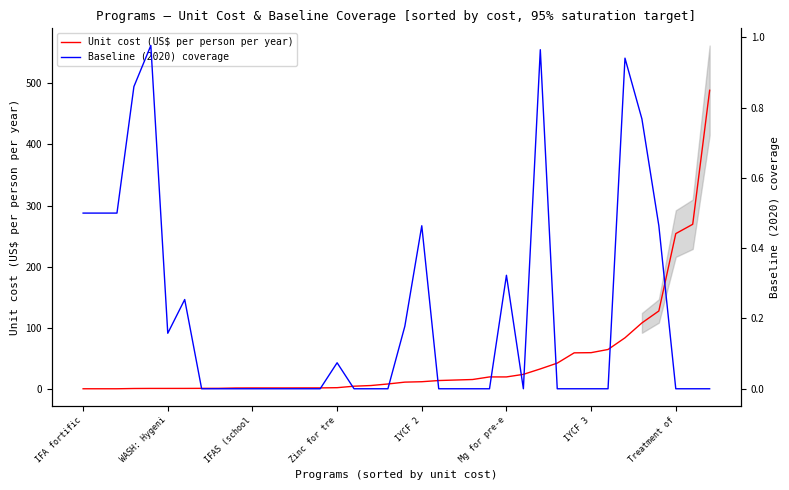

What is the difference between the highest and lowest values at 9?

1.6